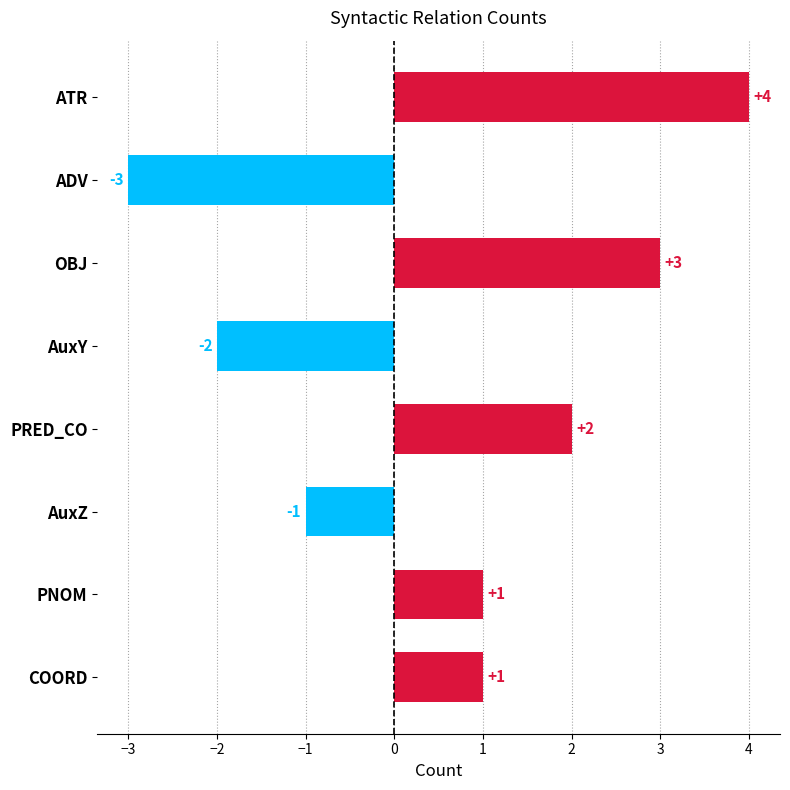

The value at AuxZ is -2. True or false?

False